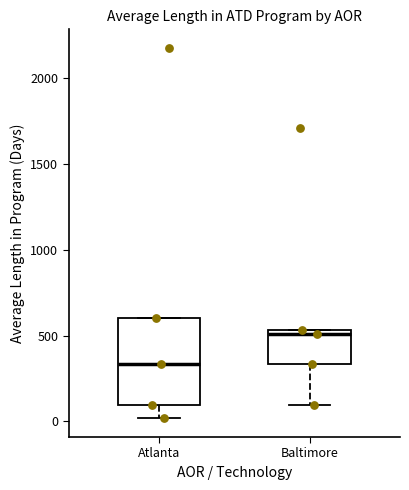

Reading left to right, read every box against the y-axis: the position of its median line, the range the box covers, and the ends of its whiskers. The values are not printed on the chart, so give them approximately, as read against the axis.

Atlanta: median 350, box 100 to 600, whiskers 0 to 600
Baltimore: median 500, box 350 to 550, whiskers 100 to 550